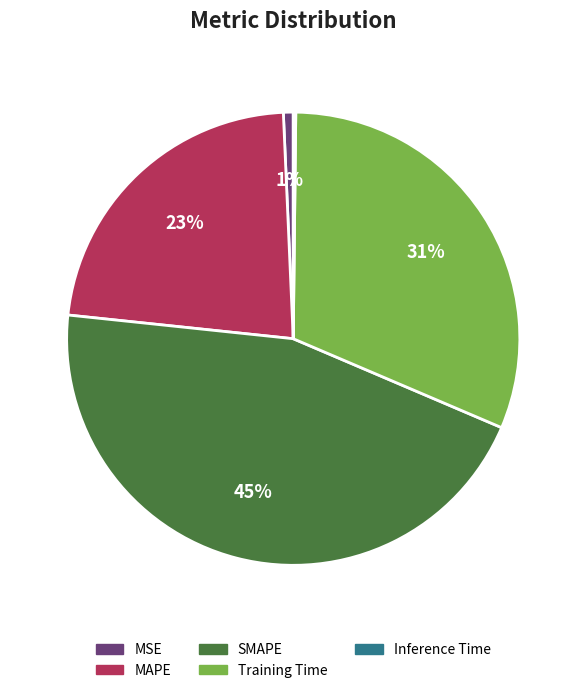

Is MAPE the majority of the pie?

No